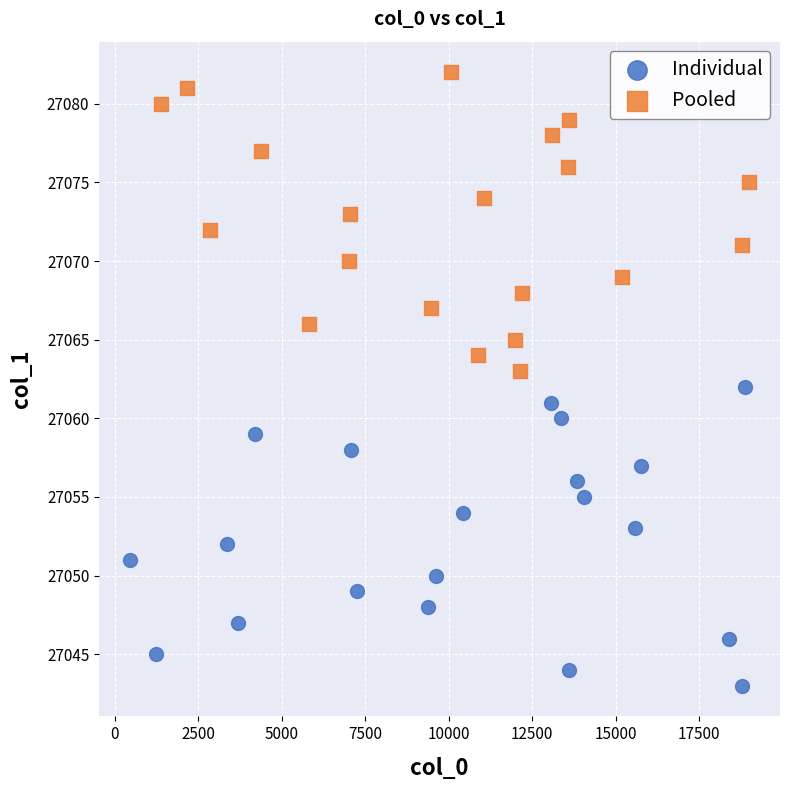

Which series reaches the maximum Y coordinate?

Pooled